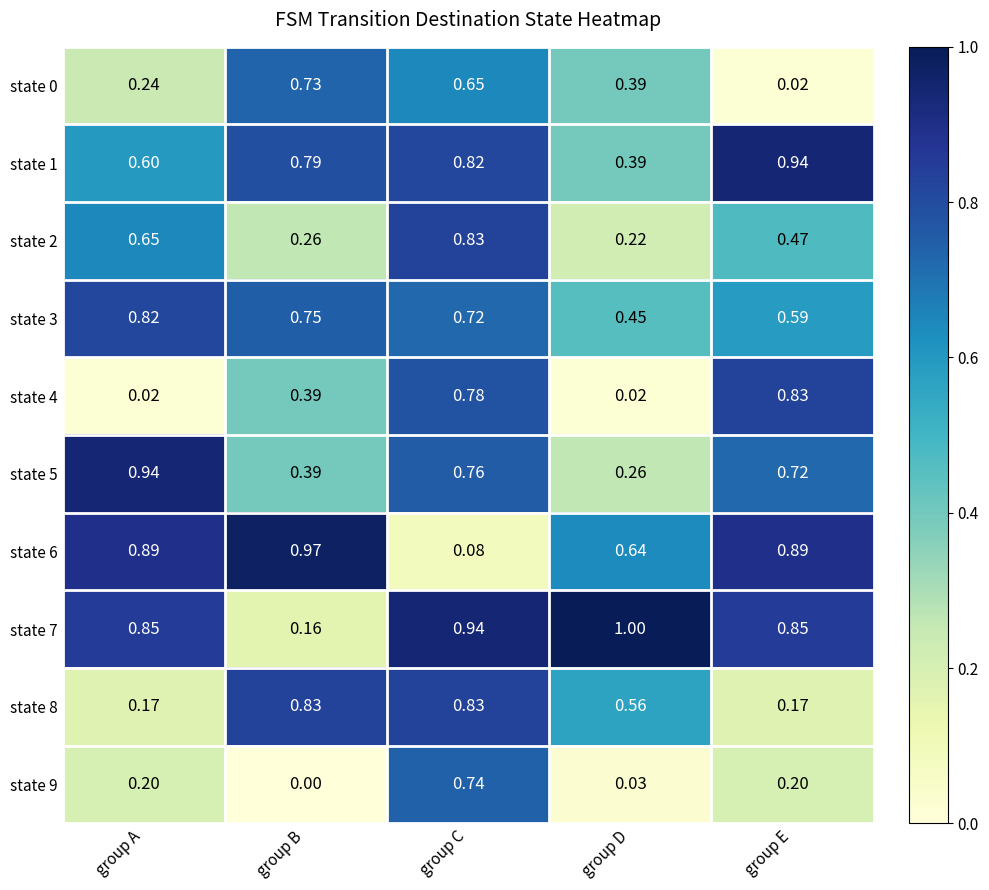

Which category has the lowest value across all series?

group B